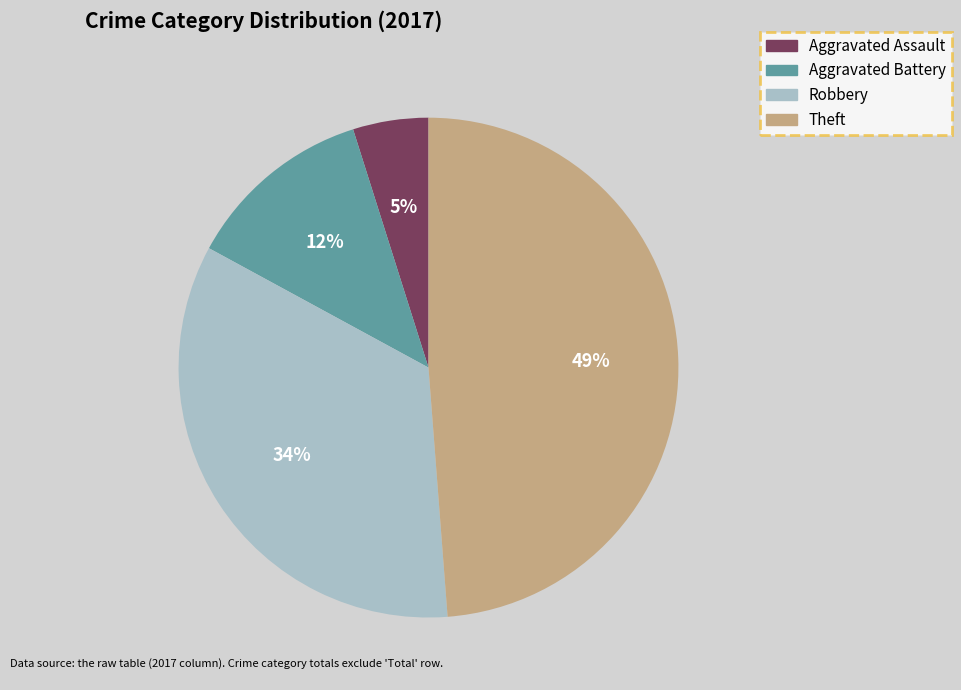

Rank the categories by value from highest to lowest.

Theft, Robbery, Aggravated Battery, Aggravated Assault